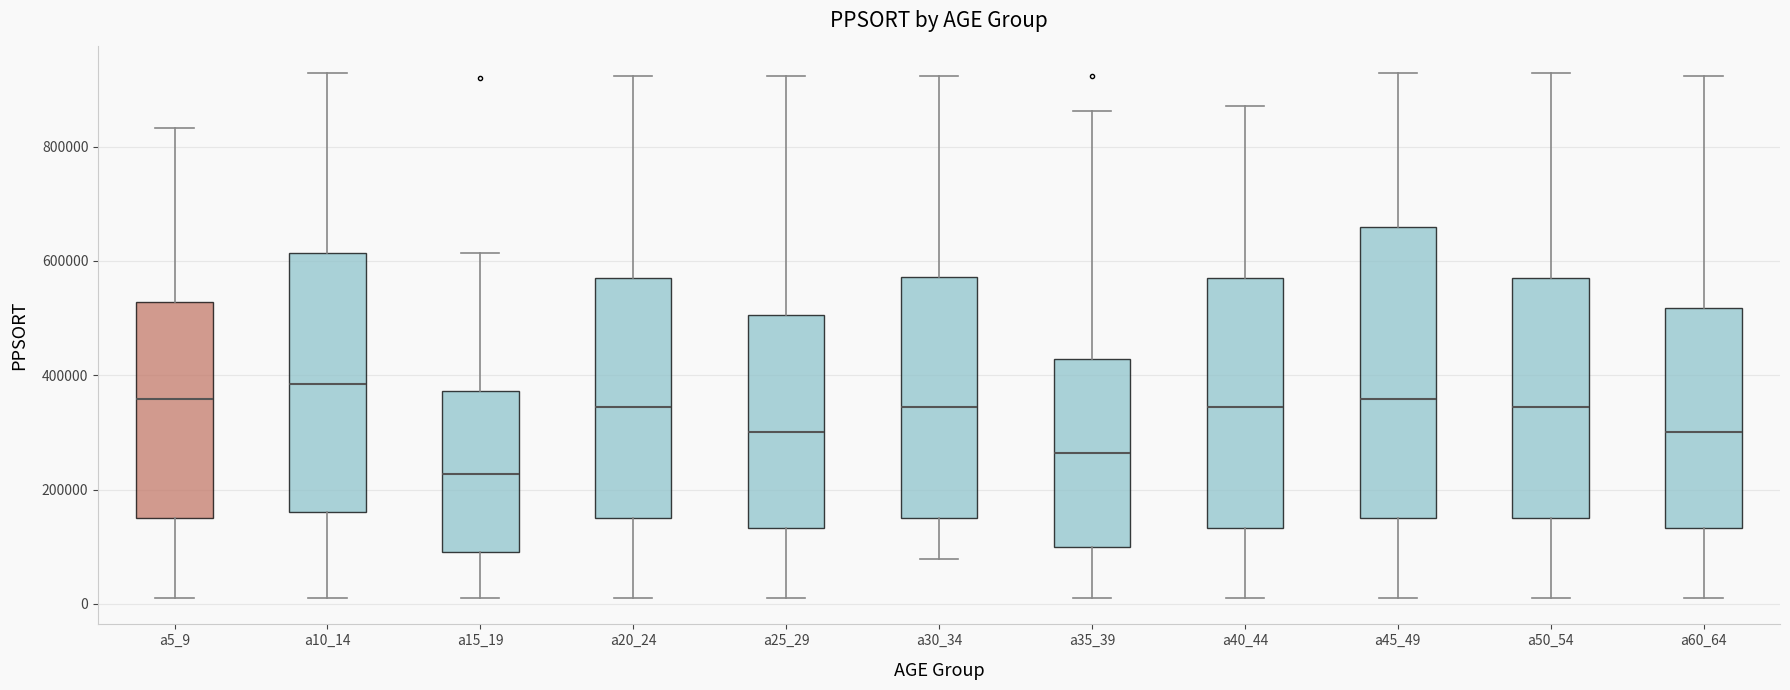

Where does the lower whisker of the box for a60_64 end on the y-axis? The values are not printed on the chart, so give them approximately, as read against the axis.

20000